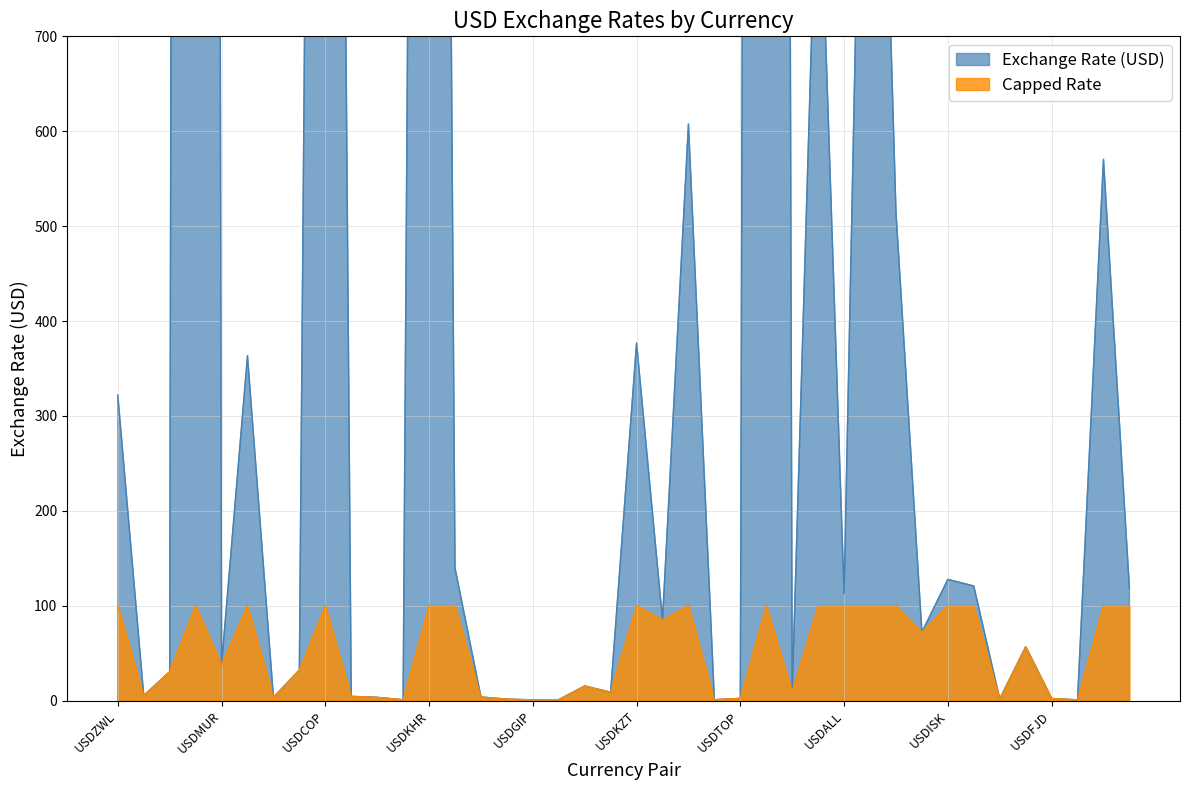

What is the sum of the Exchange Rate (USD) values at USDGIP and USDSVC?

9.5